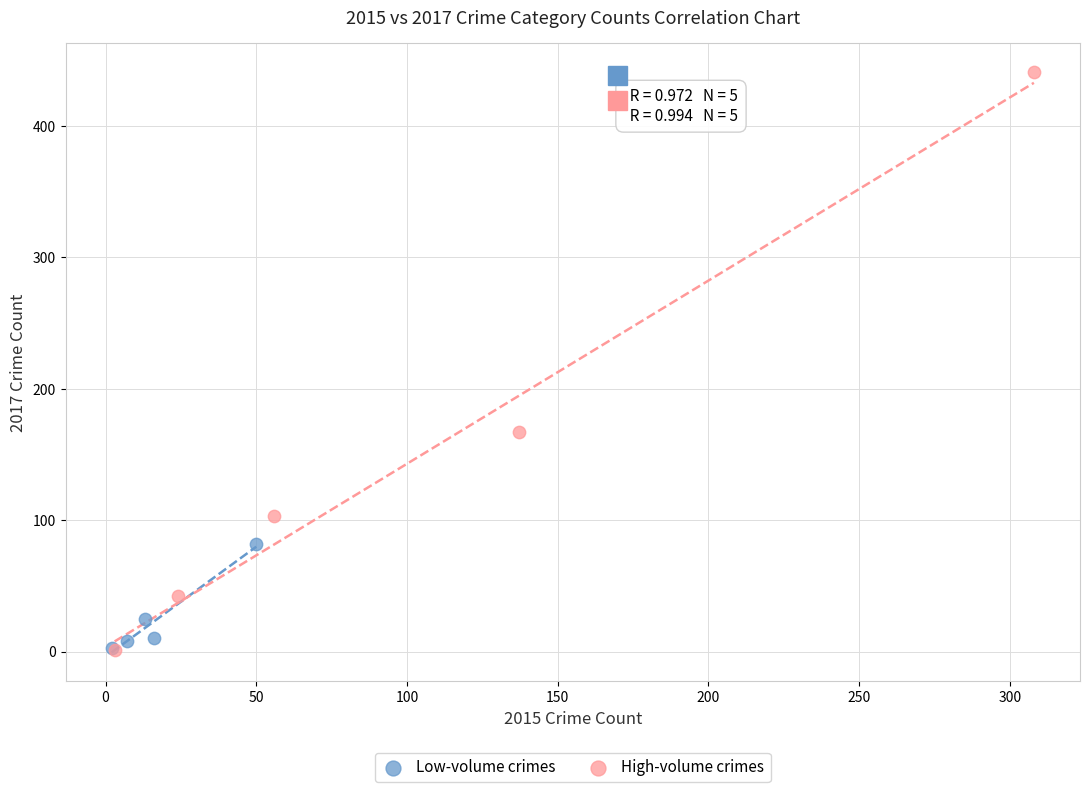

Which series contains the highest Y value?

High-volume crimes